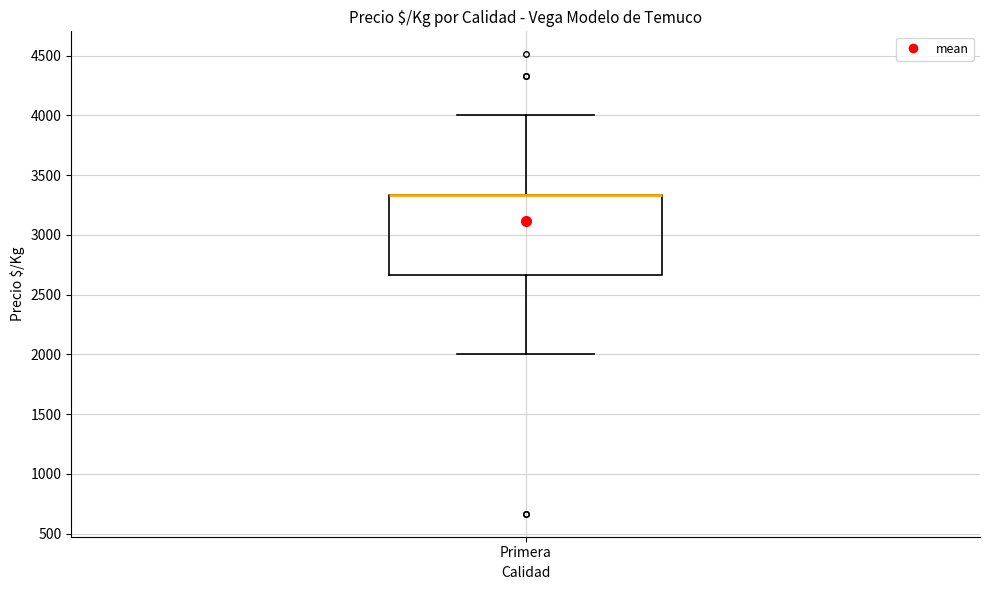

Where is the lower edge of the box for Primera on the y-axis? The values are not printed on the chart, so give them approximately, as read against the axis.

2650